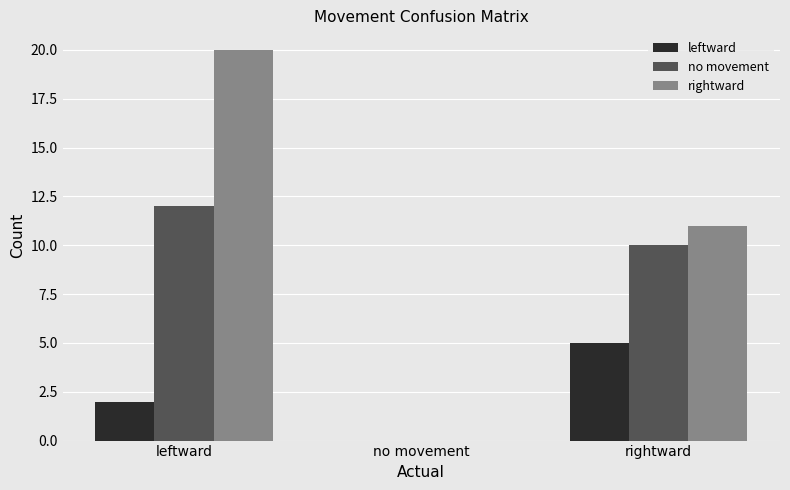

Between no movement and rightward, which series saw the biggest shift?

rightward